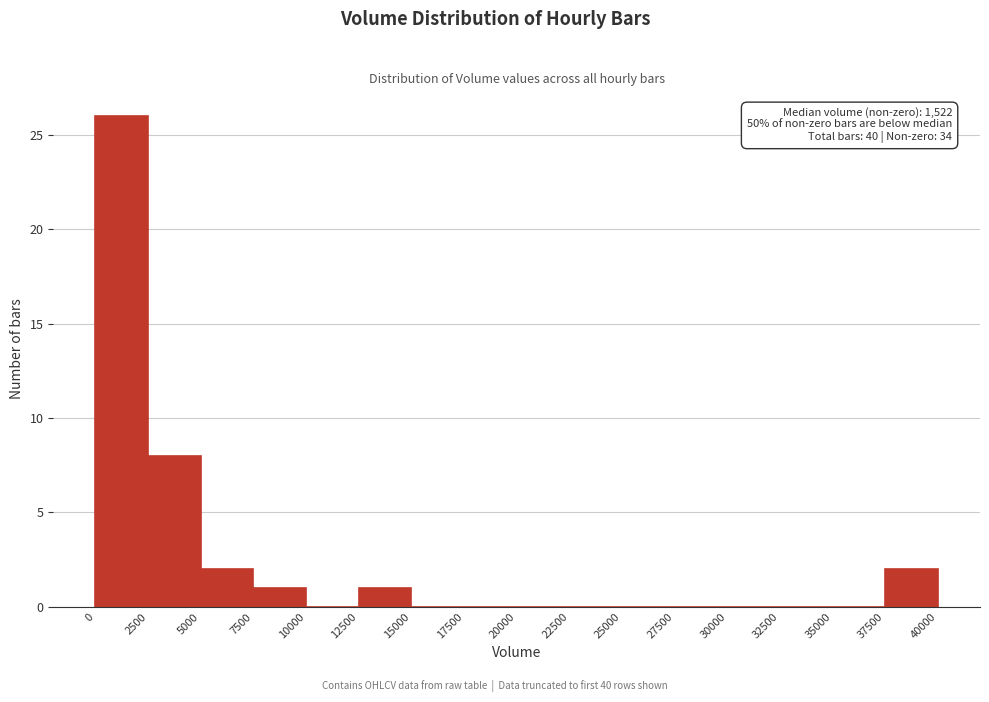

Over which range of the x-axis is the bar tallest?

0 to 2500